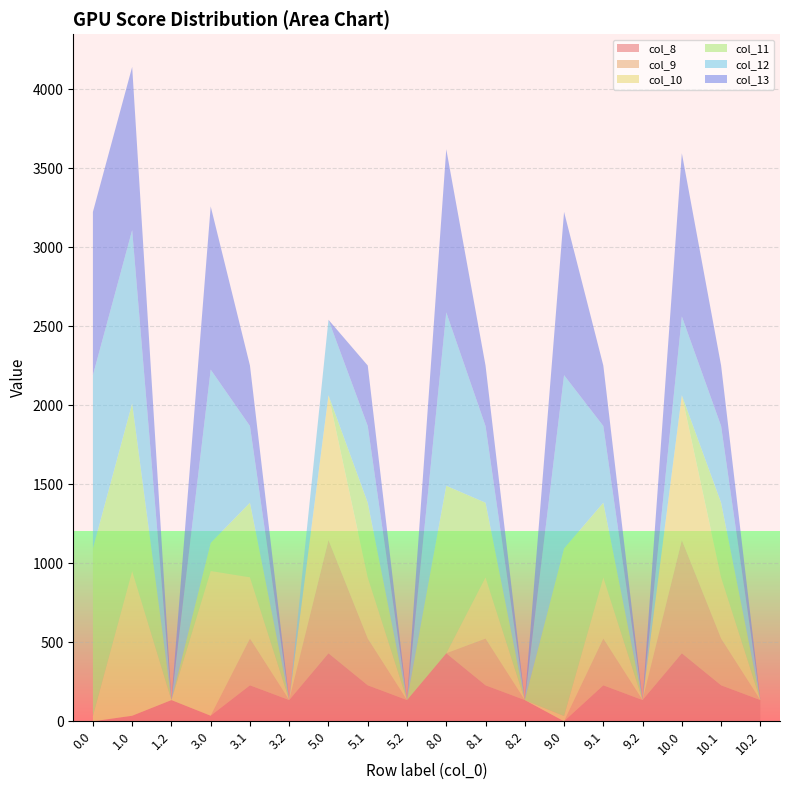

Reading left to right, transcribe all the data shown in this chart.

col_8: 0.0=0.0	1.0=35.0	1.2=134.2	3.0=35.0	3.1=227.5	3.2=134.2	5.0=430.3	5.1=227.5	5.2=134.2	8.0=430.3	8.1=227.5	8.2=134.2	9.0=0.0	9.1=227.5	9.2=134.2	10.0=430.3	10.1=227.5	10.2=134.2
col_9: 0.0=0.0	1.0=0.0	1.2=0.0	3.0=0.0	3.1=295.9	3.2=0.0	5.0=716.9	5.1=295.9	5.2=0.0	8.0=0.0	8.1=295.9	8.2=0.0	9.0=0.0	9.1=295.9	9.2=0.0	10.0=716.9	10.1=295.9	10.2=0.0
col_10: 0.0=33.4	1.0=916.2	1.2=0.0	3.0=916.2	3.1=388.1	3.2=0.0	5.0=916.2	5.1=388.1	5.2=0.0	8.0=0.0	8.1=388.1	8.2=0.0	9.0=33.4	9.1=388.1	9.2=0.0	10.0=916.2	10.1=388.1	10.2=0.0
col_11: 0.0=1060.3	1.0=1060.3	1.2=0.0	3.0=177.5	3.1=471.7	3.2=0.0	5.0=0.0	5.1=471.7	5.2=0.0	8.0=1060.3	8.1=471.7	8.2=0.0	9.0=1060.3	9.1=471.7	9.2=0.0	10.0=0.0	10.1=471.7	10.2=0.0
col_12: 0.0=1096.7	1.0=1096.7	1.2=0.0	3.0=1096.7	3.1=485.4	3.2=0.0	5.0=477.2	5.1=485.4	5.2=0.0	8.0=1096.7	8.1=485.4	8.2=0.0	9.0=1096.7	9.1=485.4	9.2=0.0	10.0=498.4	10.1=485.4	10.2=0.0
col_13: 0.0=1032.9	1.0=1032.9	1.2=0.0	3.0=1032.9	3.1=382.7	3.2=0.0	5.0=0.0	5.1=382.7	5.2=0.0	8.0=1032.9	8.1=382.7	8.2=0.0	9.0=1032.9	9.1=382.7	9.2=0.0	10.0=1032.9	10.1=382.7	10.2=0.0